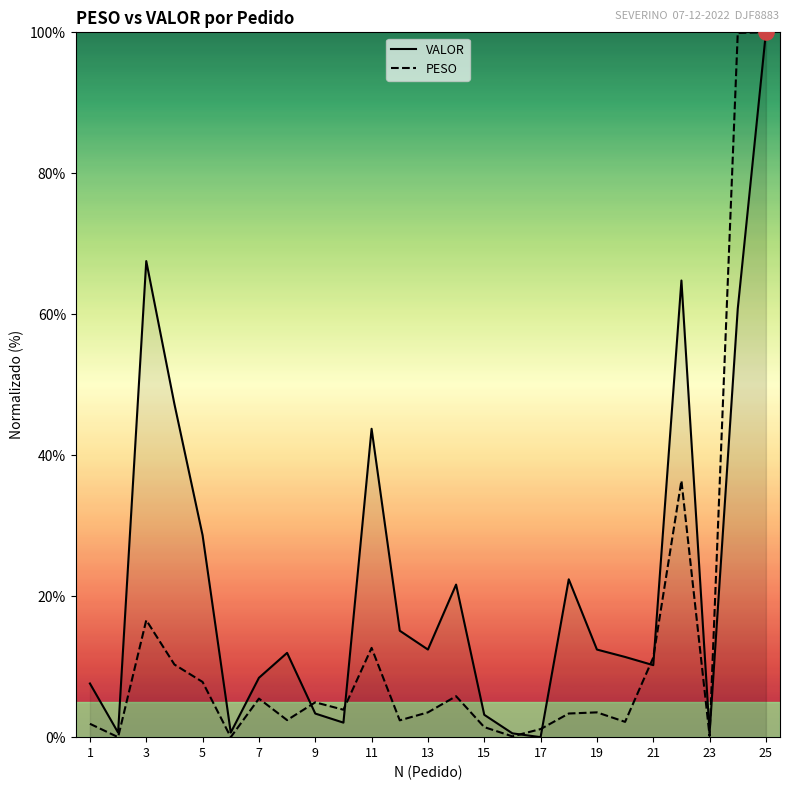

What is the total value across all series at 13?

15.9